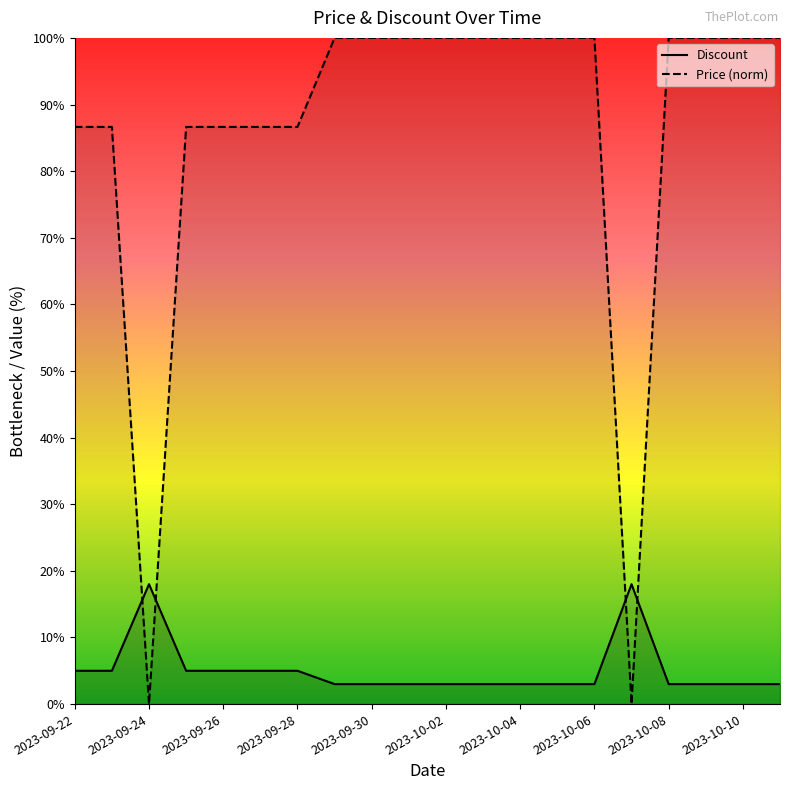

True or false: Discount has more than 1 points higher than both neighbors.

True